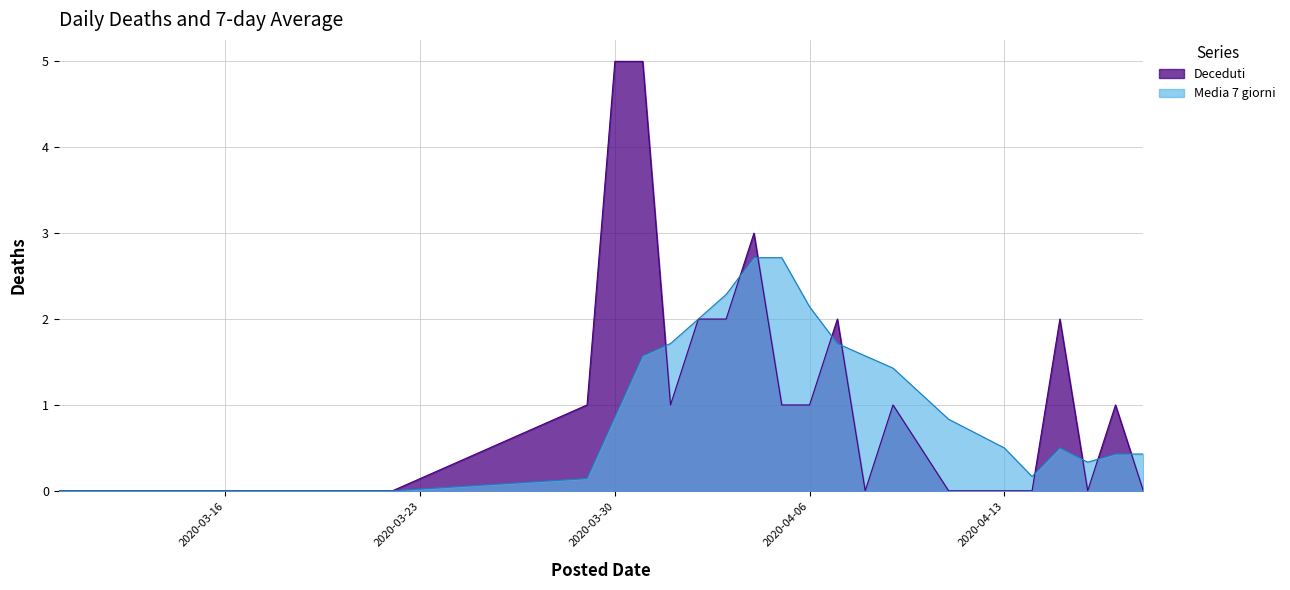

Rank the series by their maximum value, from lowest to highest.

Media 7 giorni, Deceduti